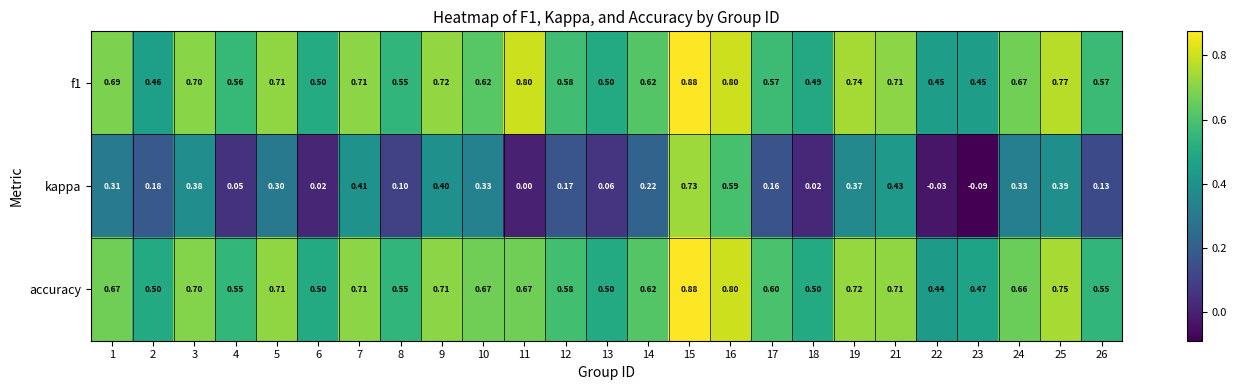

At how many categories does at least one series exceed 0?

25